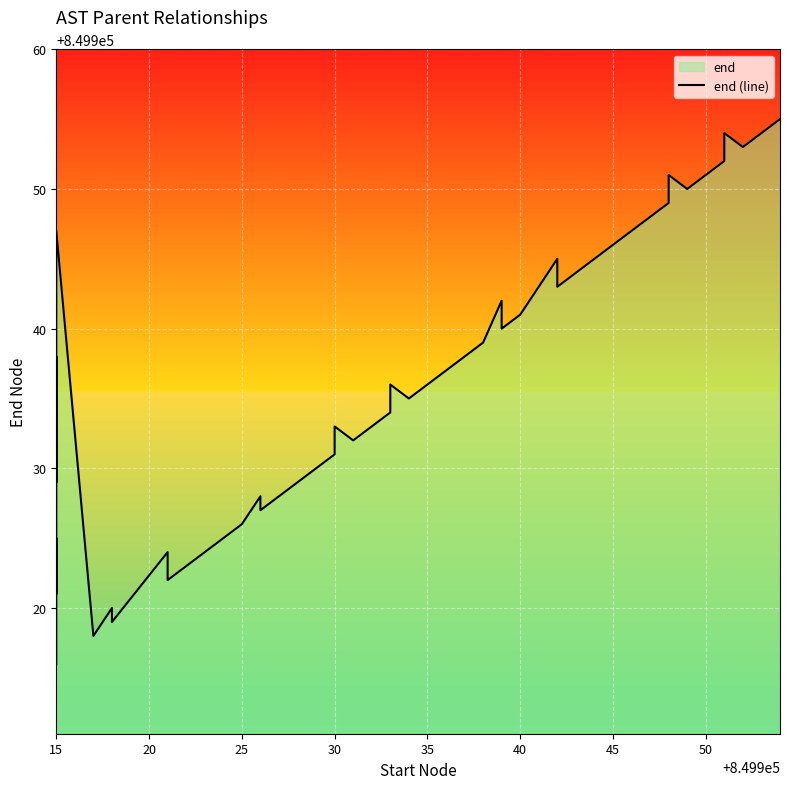

True or false: the data shows 1300202 at 10.

False